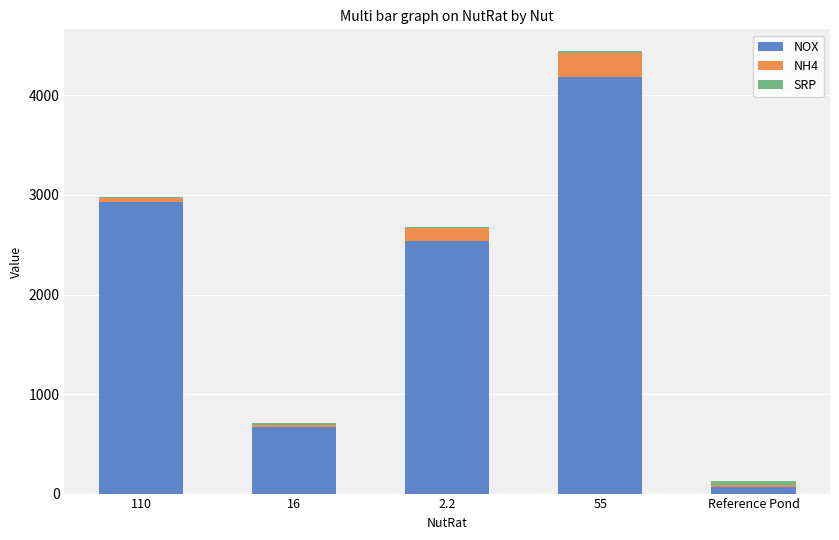

At which category is the sum across all series the highest?

55